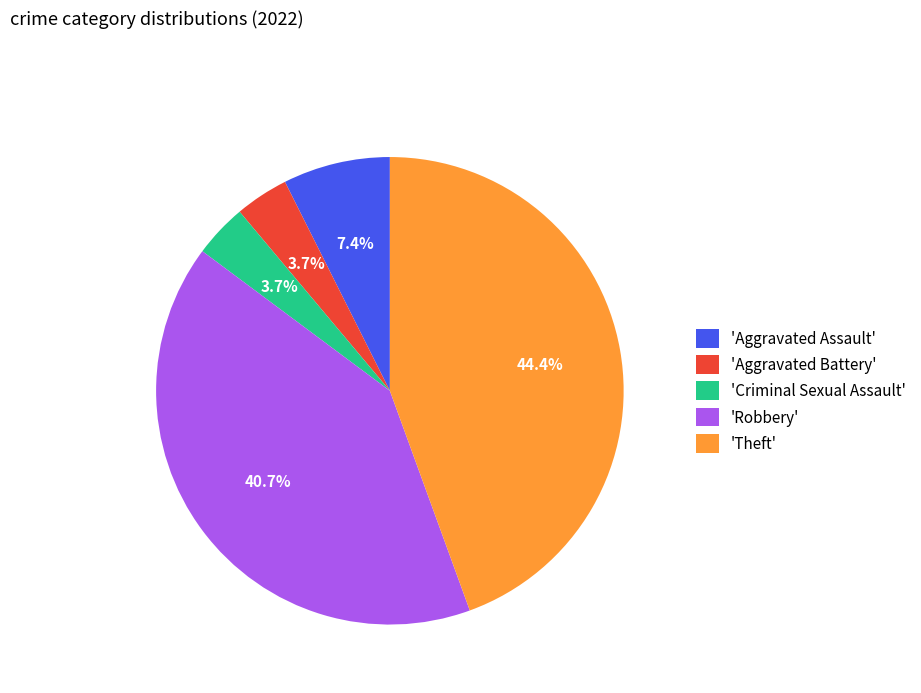

Which category has the biggest portion of the pie?

'Theft'